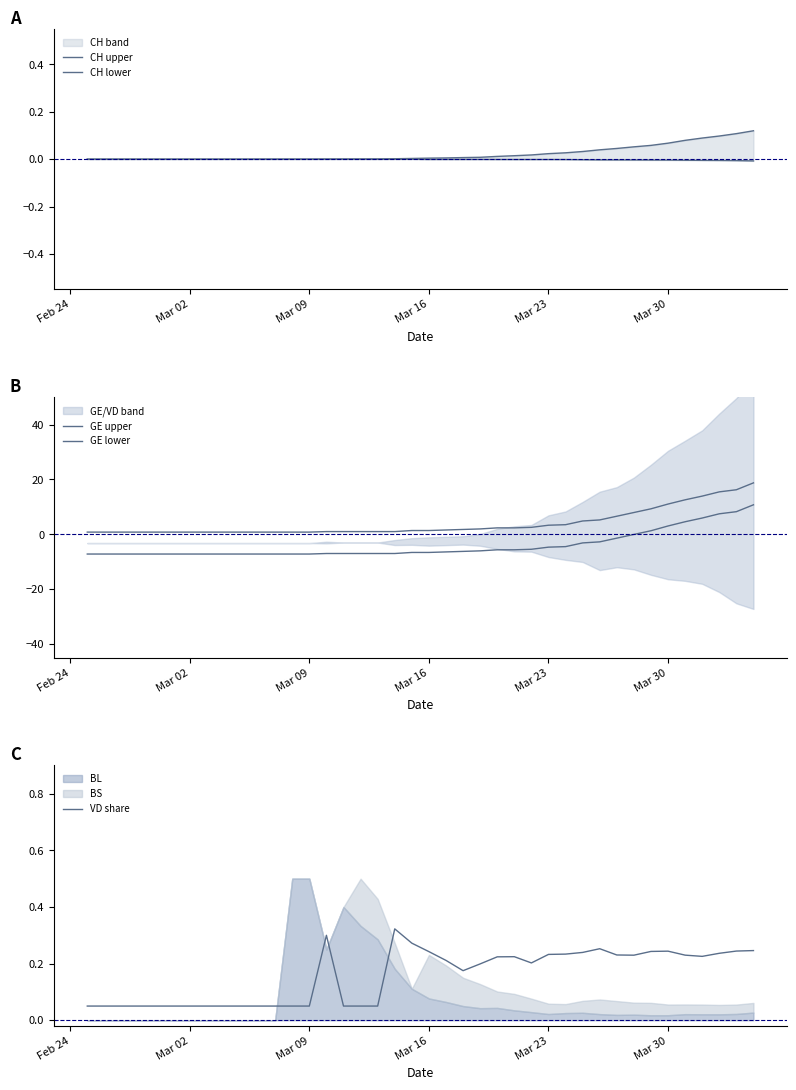

List the series in order of their peak value, highest first.

GE upper, GE lower, VD share, CH upper, CH lower